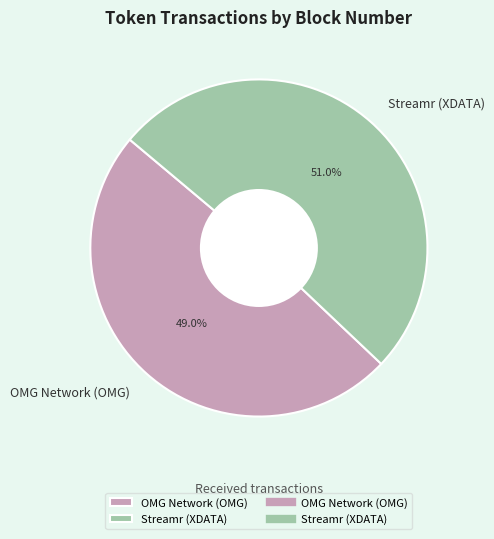

The OMG Network (OMG) slice represents 38% of the pie. True or false?

False